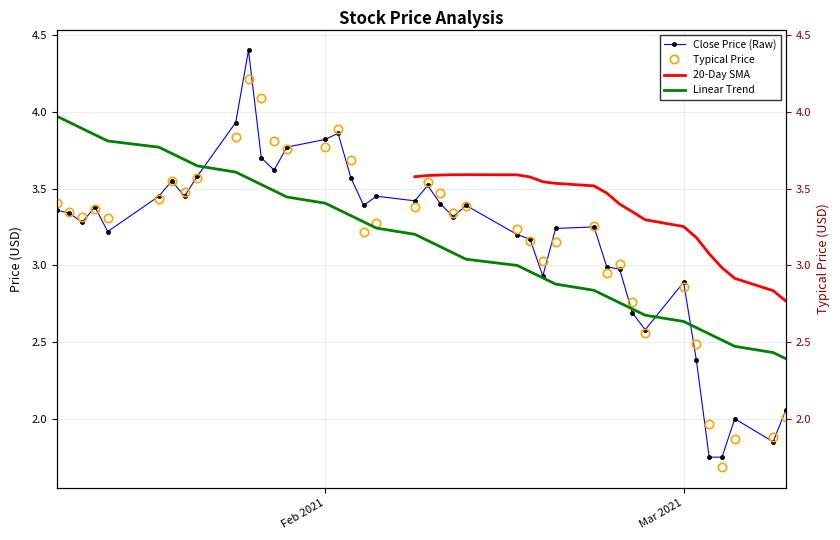

What is the smallest value displayed?

1.7